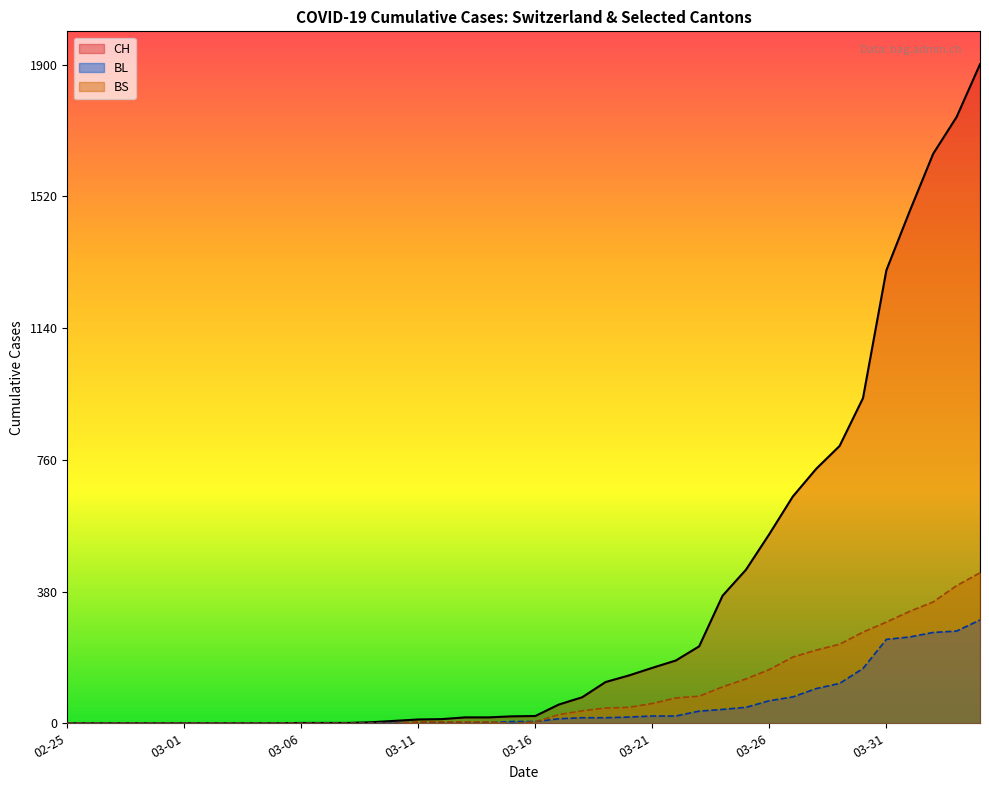

Rank the series at 2020-03-17 from highest to lowest value.

CH, BS, BL